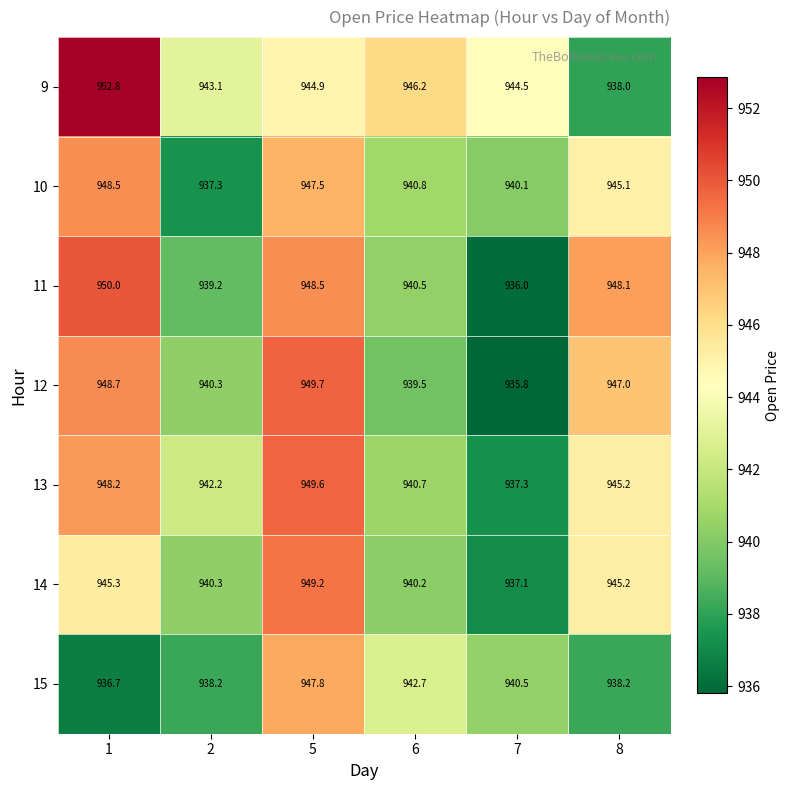

Which series changed the most between 6 and 8?

9